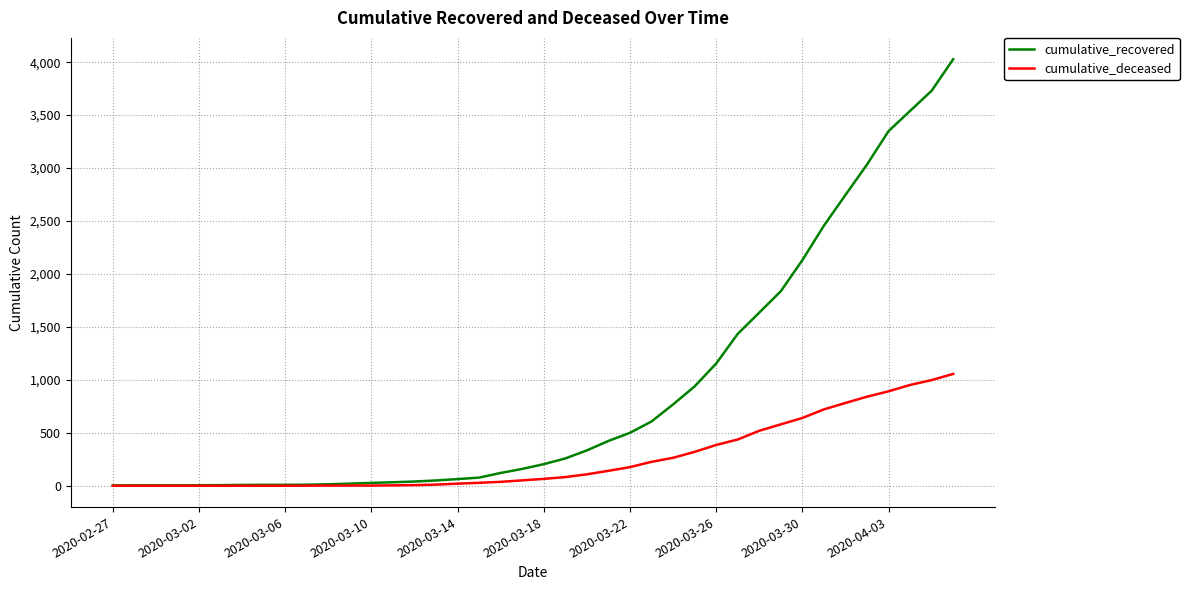

Which series has the largest range (max minus min)?

cumulative_recovered